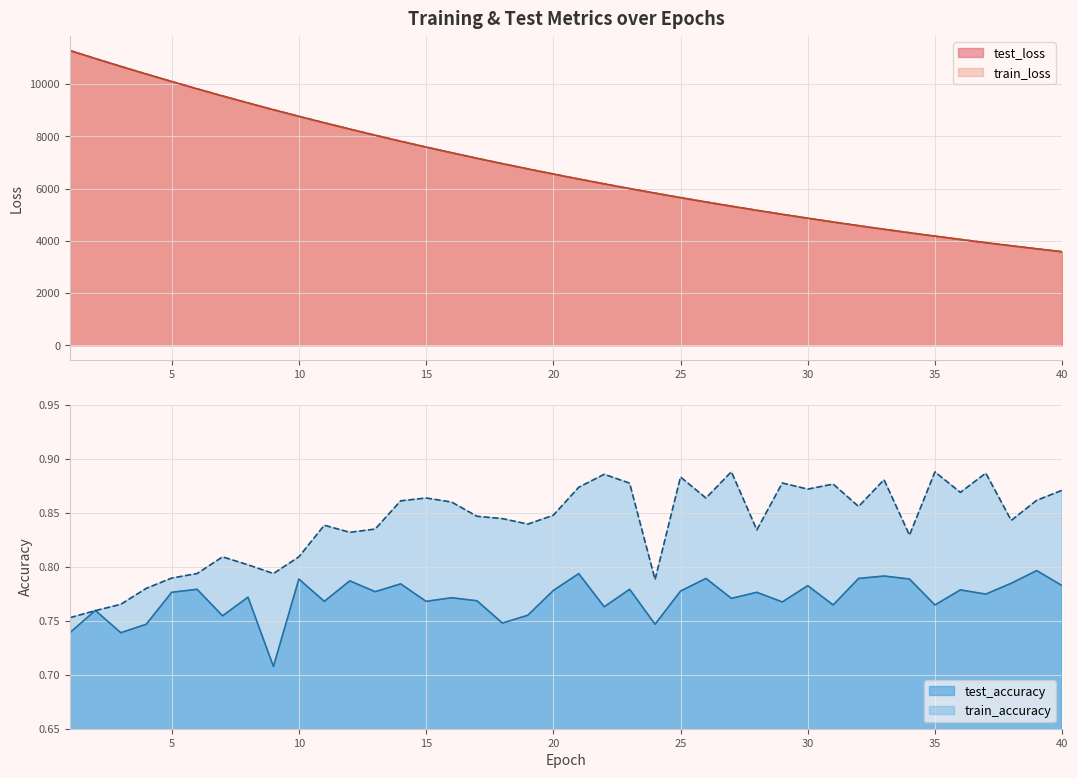

Rank the series by their maximum value, from highest to lowest.

test_loss, train_loss, train_accuracy, test_accuracy